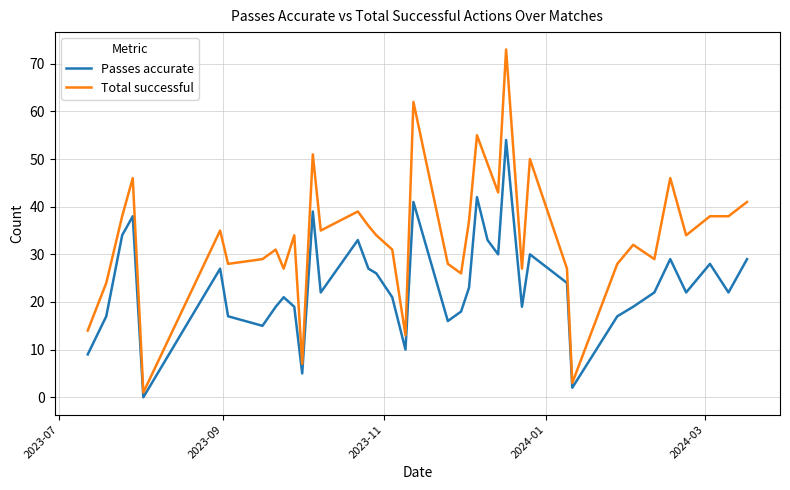

List the series in order of their overall mean, highest first.

Total successful, Passes accurate